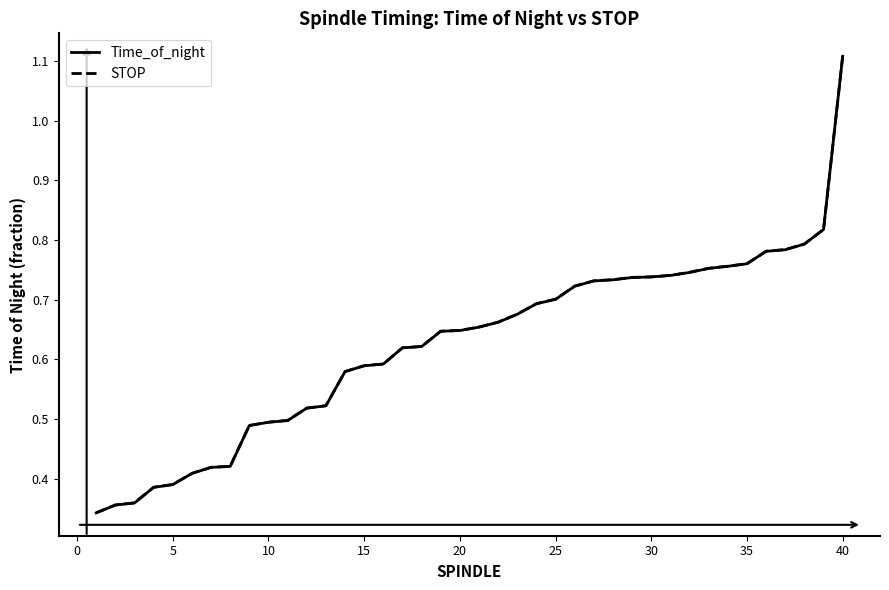

How many STOP values are between 0 and 1?

39